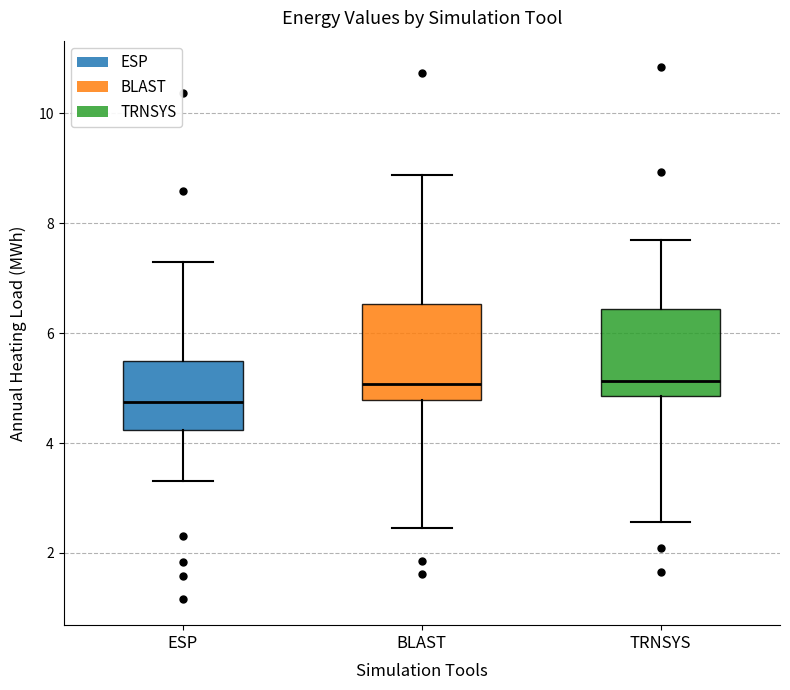

Which box's median line is the lowest?

ESP